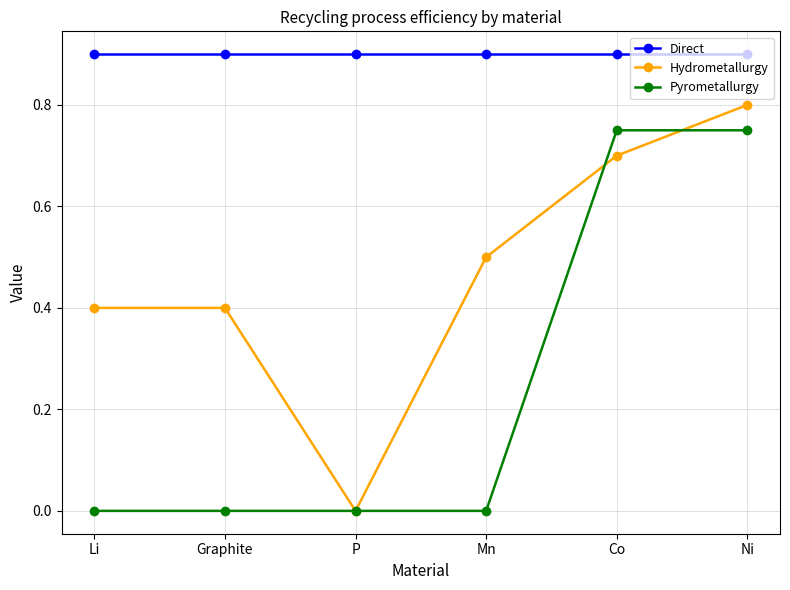

What is the label of the 5th point from the right?

Graphite